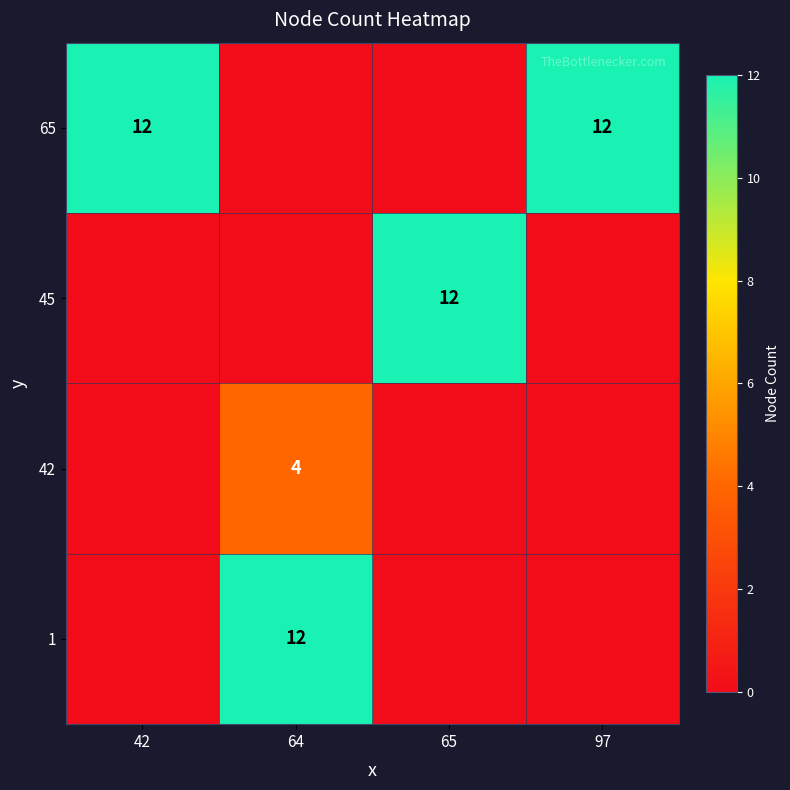

What is the difference between the highest and lowest values at 97?

12